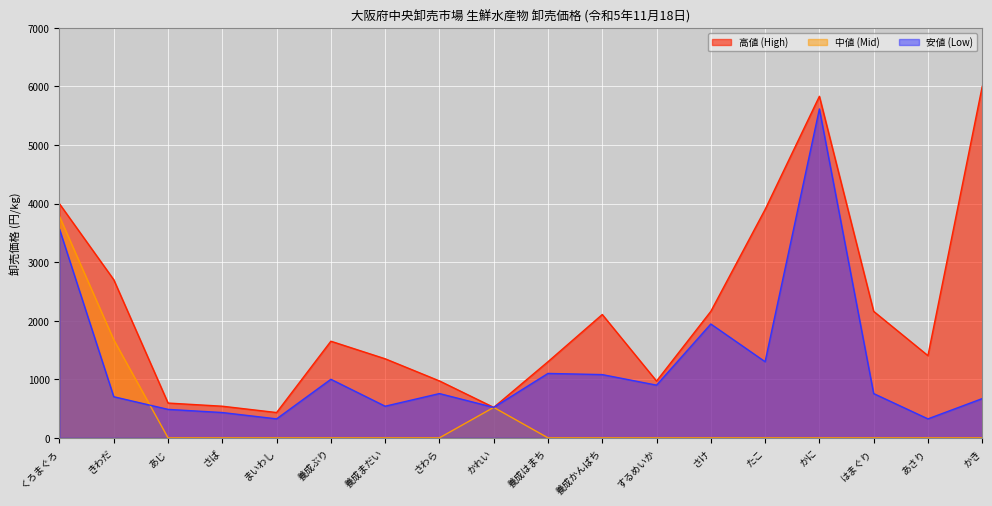

Is it true that 高値 equals 1892 at あさり?

False